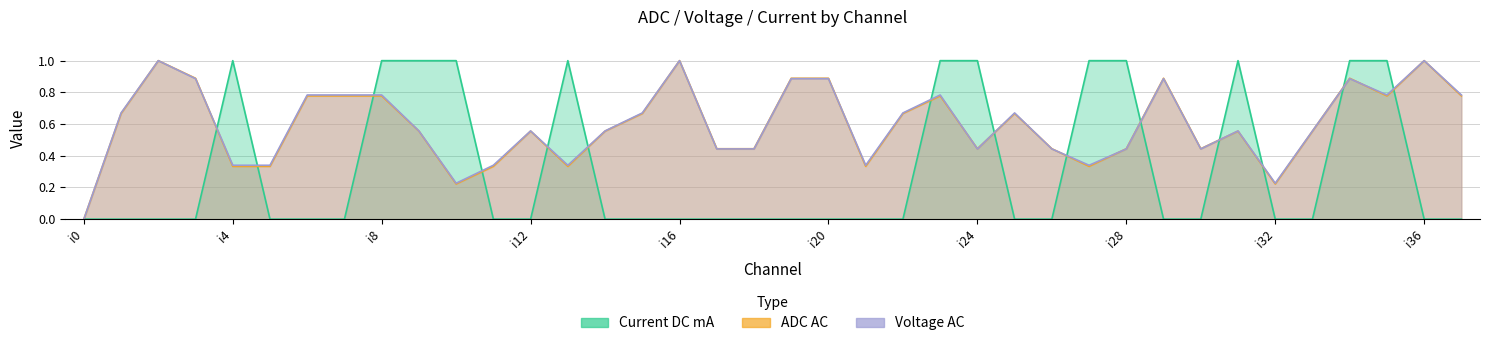

How many interior local peaks does the ADC AC series have?

9